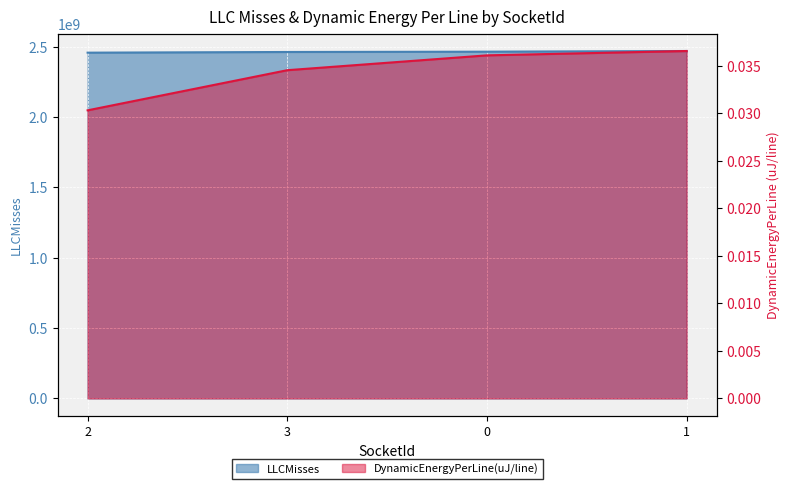

Which category has the lowest value in the DynamicEnergyPerLine(uJ/line) series?

2